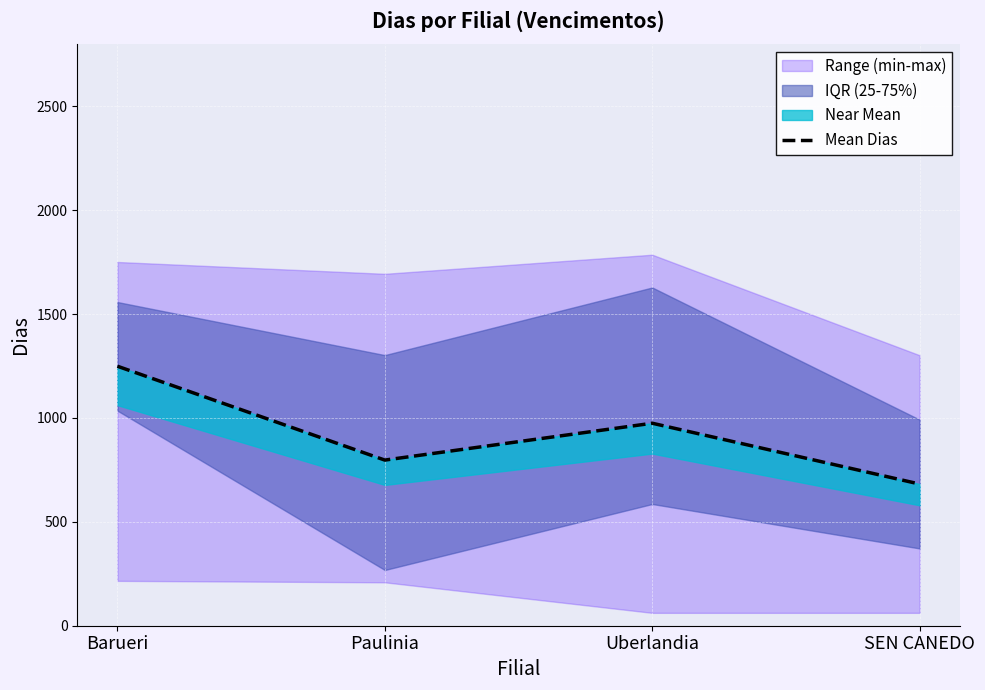

True or false: the data shows 198.1 at Uberlandia.

False